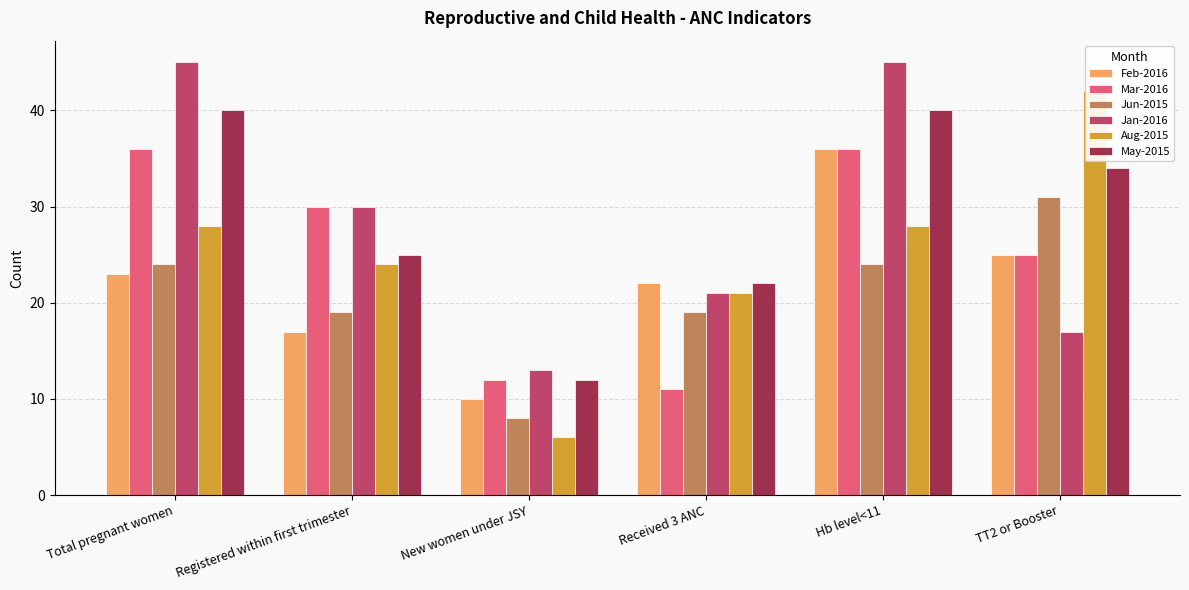

Reading right to left, transcribe all the data shown in this chart.

Feb-2016: 25	36	22	10	17	23
Mar-2016: 25	36	11	12	30	36
Jun-2015: 31	24	19	8	19	24
Jan-2016: 17	45	21	13	30	45
Aug-2015: 42	28	21	6	24	28
May-2015: 34	40	22	12	25	40